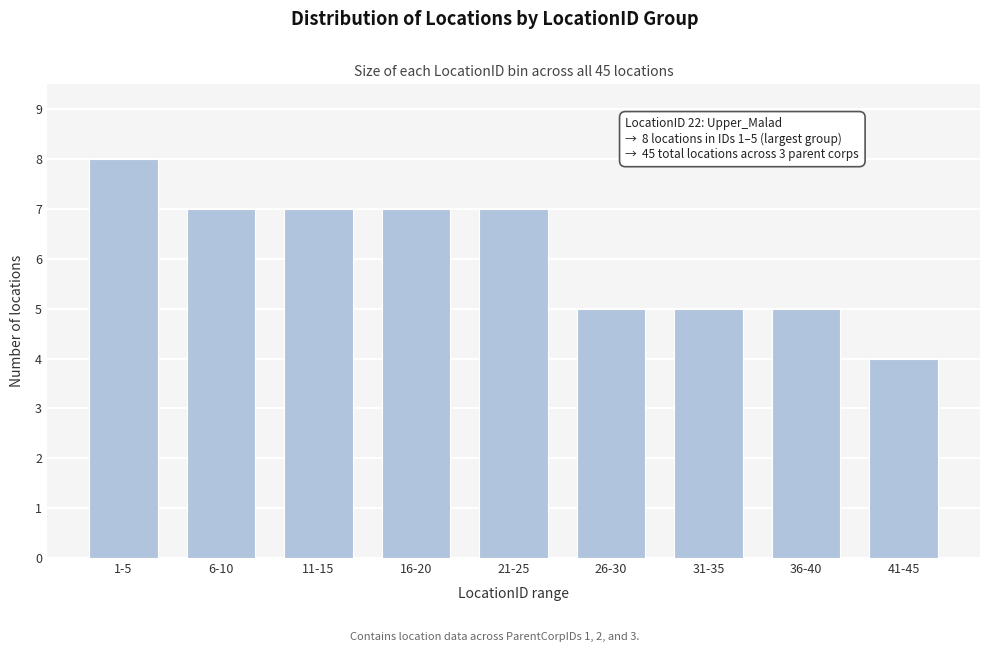

Reading left to right, what are all the values shown in this chart?

1-5=8	6-10=7	11-15=7	16-20=7	21-25=7	26-30=5	31-35=5	36-40=5	41-45=4